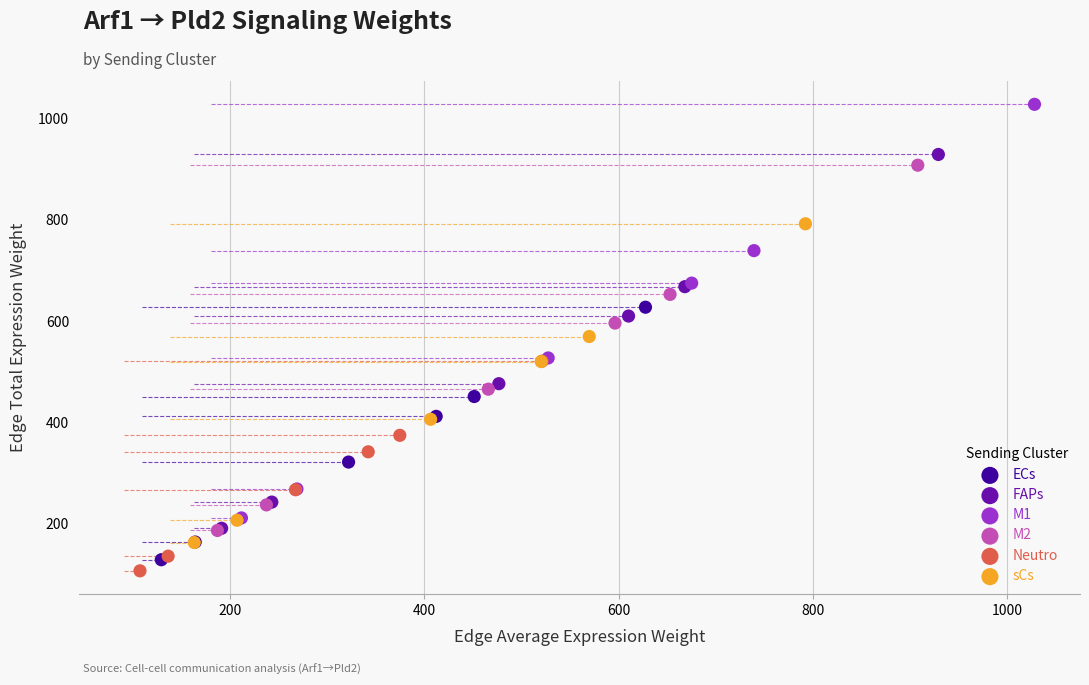

Which series has the widest spread of Y values?

M1